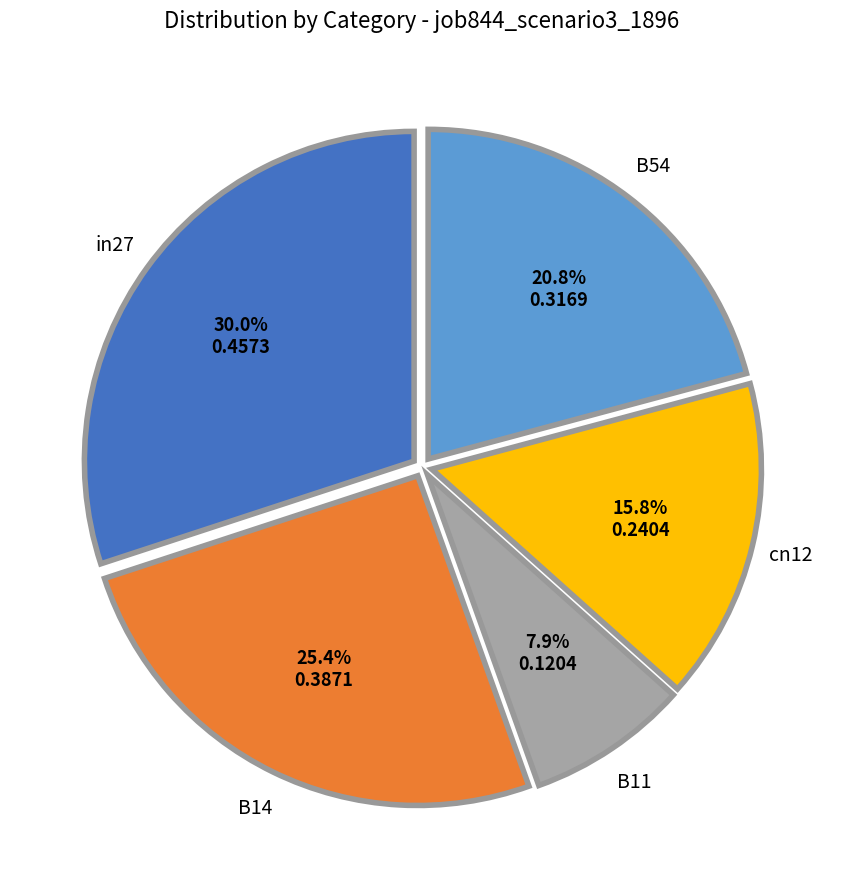

Is there any slice that represents more than half of the pie?

No